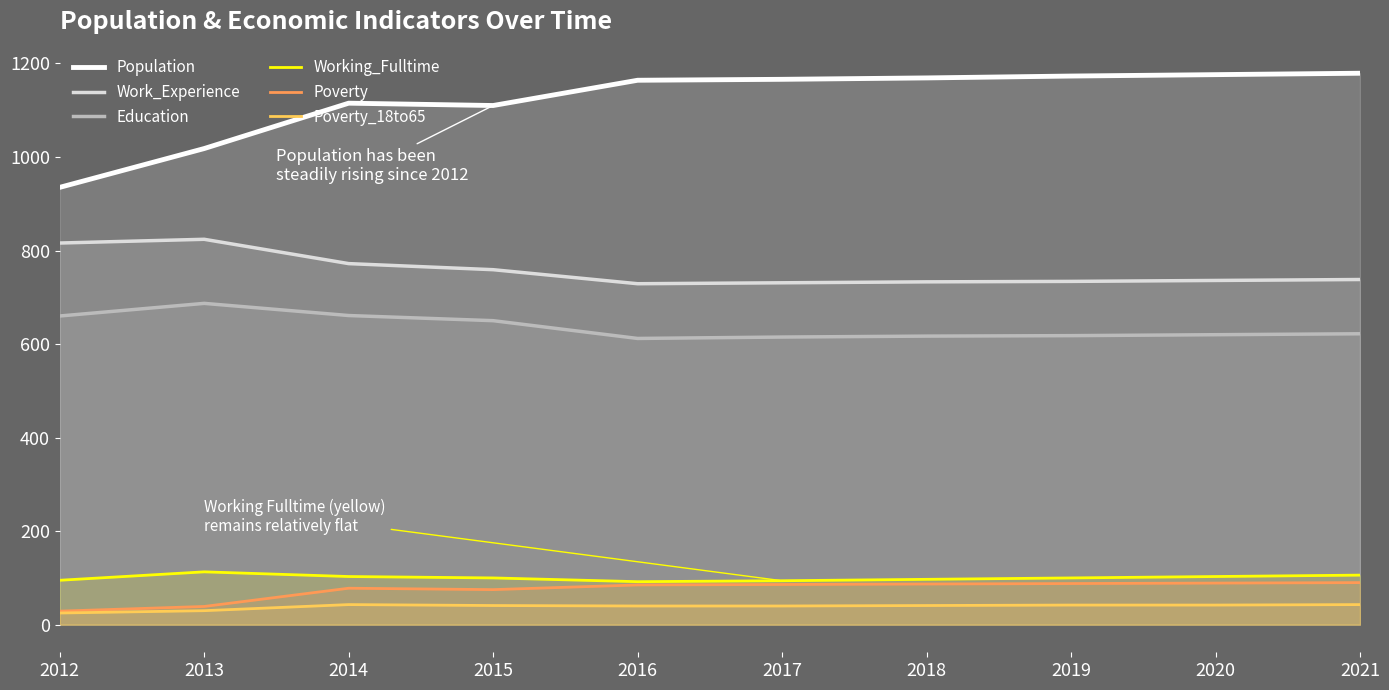

Reading left to right, list all the values displayed in this chart.

Population: 2012=935	2013=1018	2014=1115	2015=1110	2016=1164	2017=1166	2018=1169	2019=1173	2020=1176	2021=1179
Work_Experience: 2012=816	2013=824	2014=772	2015=759	2016=729	2017=731	2018=733	2019=734	2020=736	2021=738
Education: 2012=660	2013=687	2014=661	2015=650	2016=612	2017=615	2018=617	2019=618	2020=620	2021=622
Working_Fulltime: 2012=95	2013=113	2014=103	2015=100	2016=92	2017=94	2018=97	2019=100	2020=103	2021=106
Poverty: 2012=29	2013=39	2014=78	2015=75	2016=85	2017=86	2018=87	2019=88	2020=89	2021=90
Poverty_18to65: 2012=25	2013=30	2014=43	2015=41	2016=40	2017=40	2018=41	2019=42	2020=42	2021=43